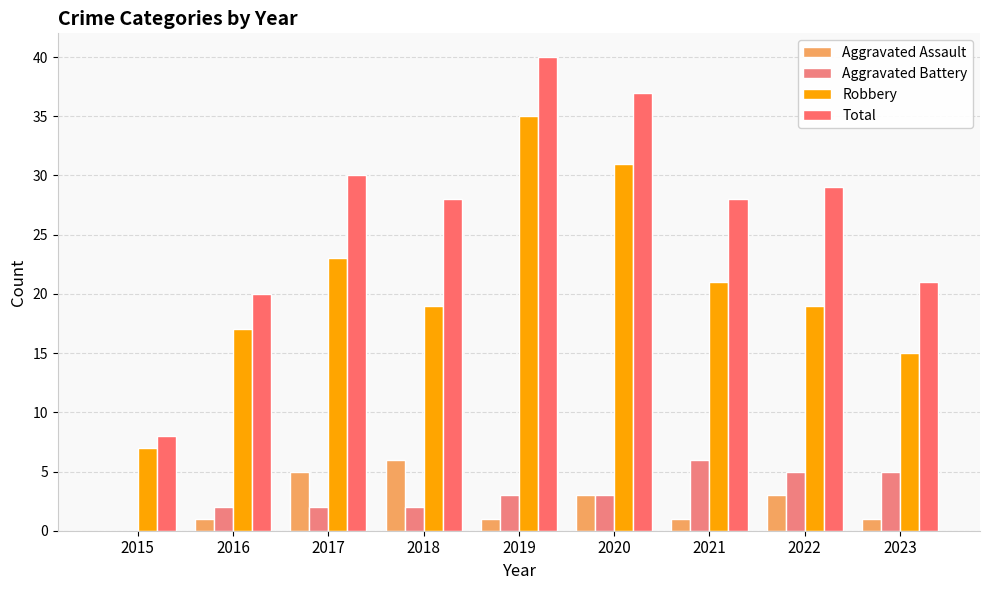

What are all the series names shown in the legend?

Aggravated Assault, Aggravated Battery, Robbery, Total